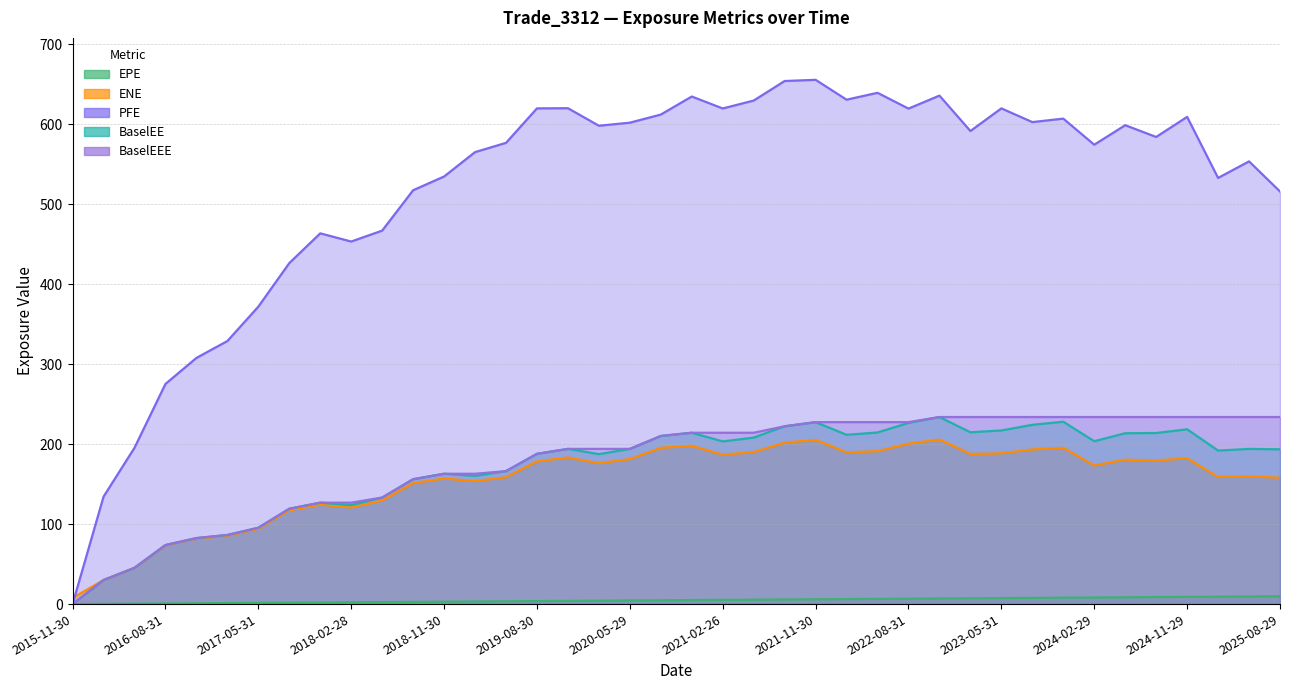

Which series ends up on top after the final intersection of BaselEE and ENE?

BaselEE